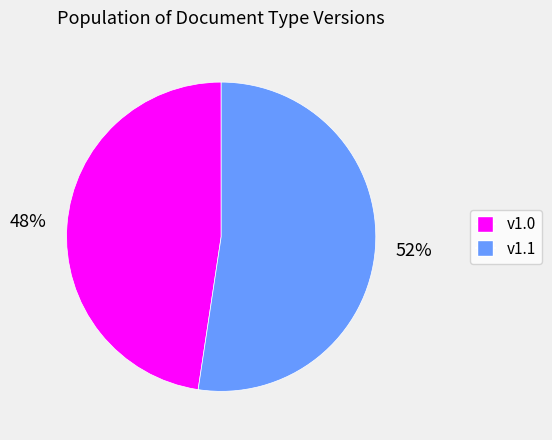

Is the sum of v1.0 and v1.1 greater than half?

Yes